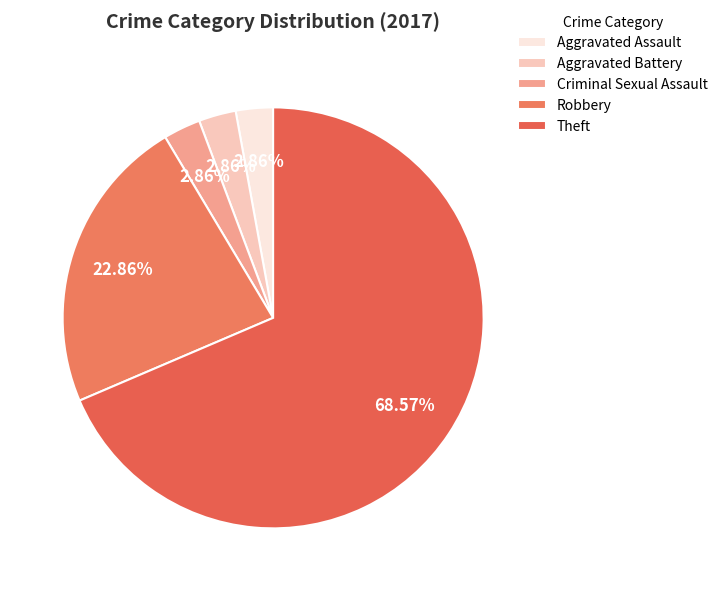

Which category has the biggest portion of the pie?

Theft